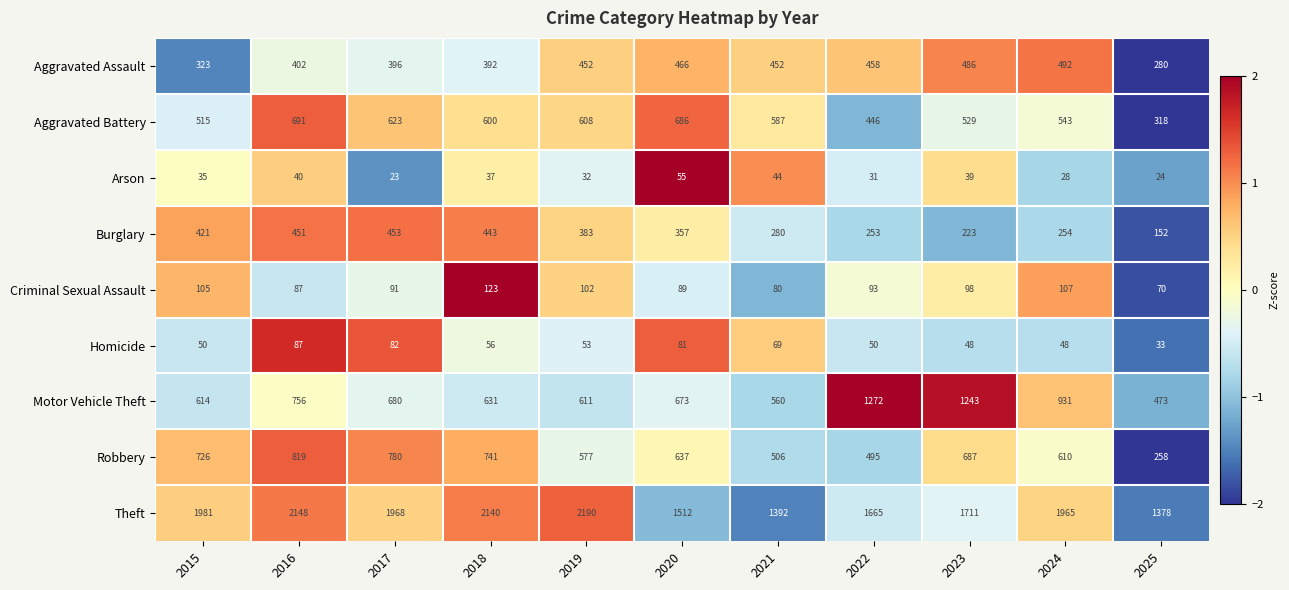

List the labels in order of Aggravated Battery value, largest first.

2016, 2020, 2017, 2019, 2018, 2021, 2024, 2023, 2015, 2022, 2025